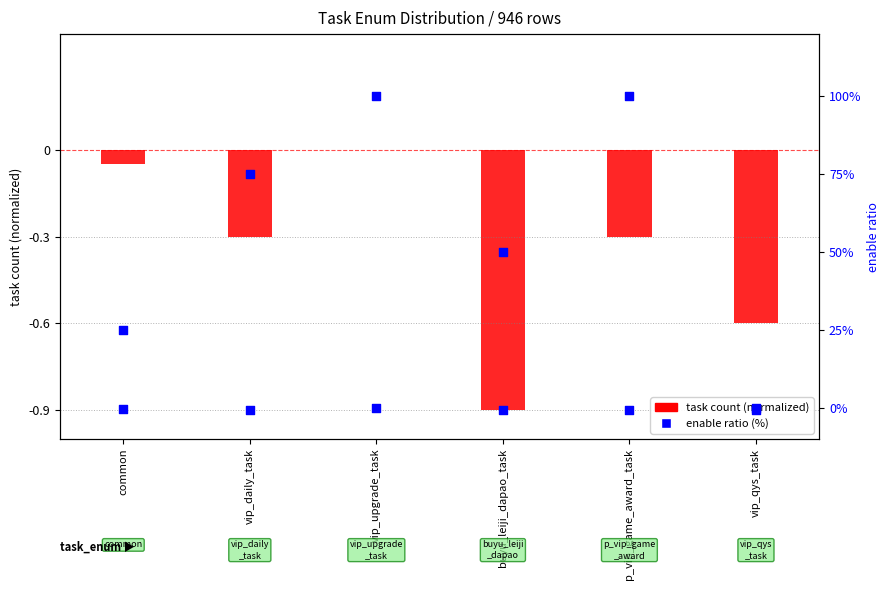

What is the total value across all series at vip_daily_task?

74.7